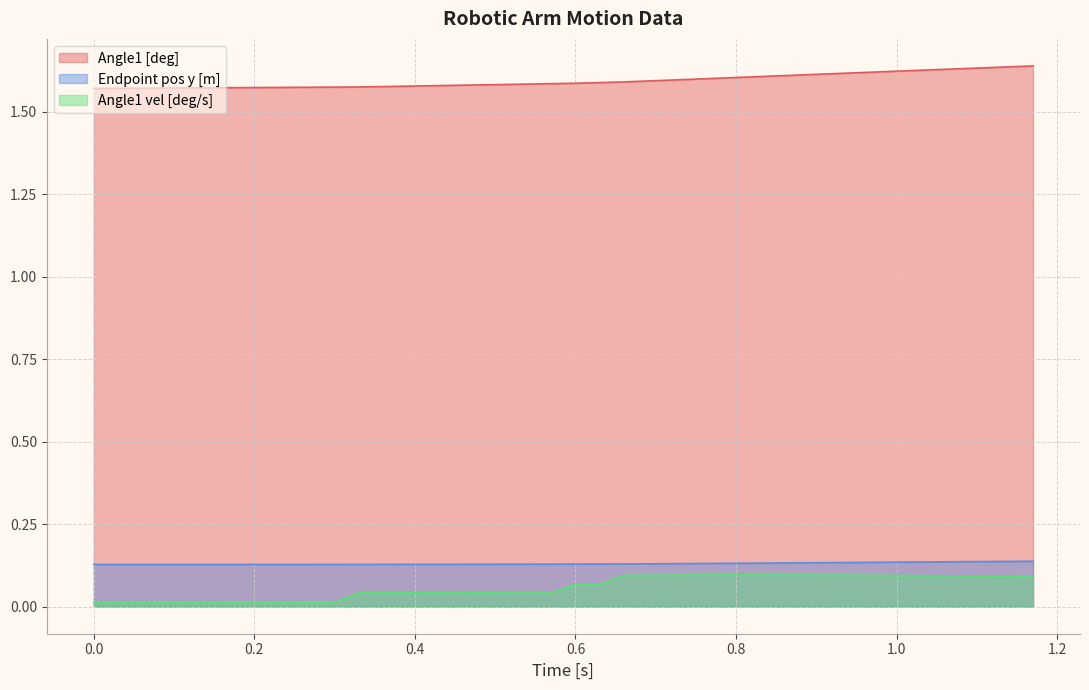

What are all the series names shown in the legend?

Angle1 [deg], Endpoint pos y [m], Angle1 vel [deg/s]